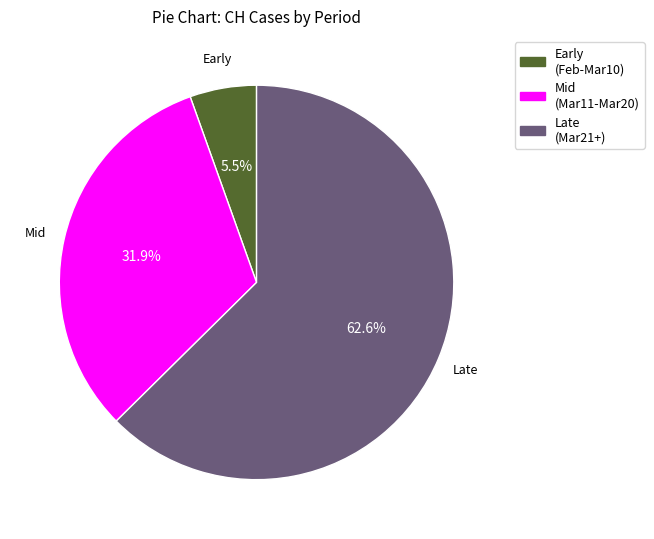

Combined, do Mid (Mar11-Mar20) and Early (Feb-Mar10) account for over 50%?

No